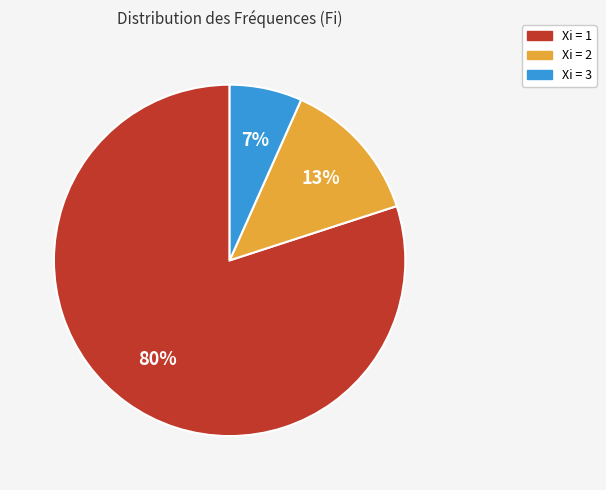

How many slices are in this pie chart?

3